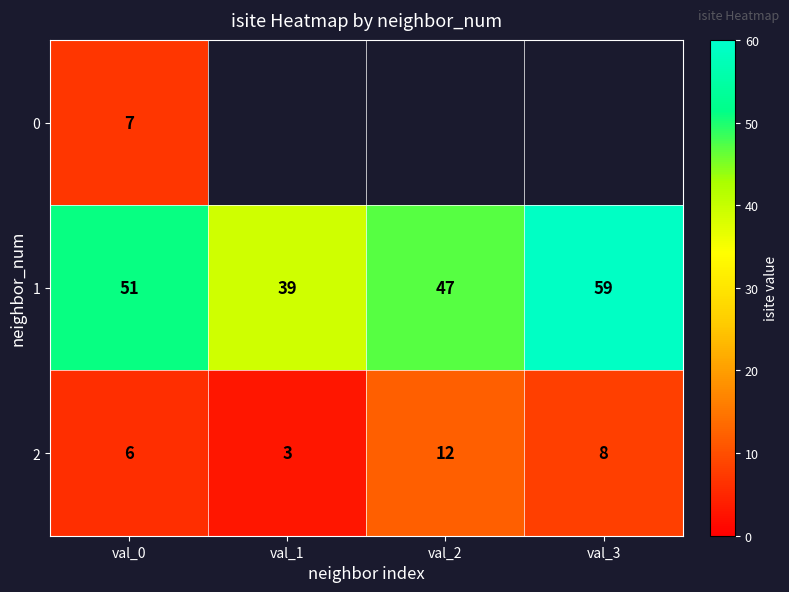

At which label does 2 first exceed 8?

val_2